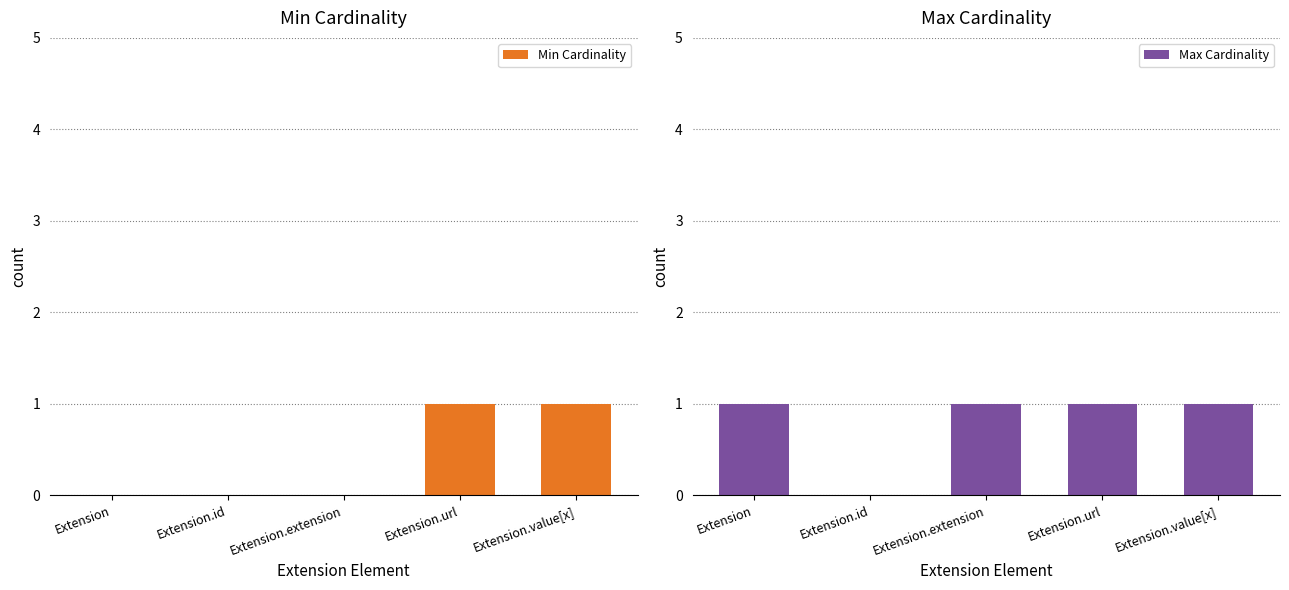

Reading right to left, transcribe all the data shown in this chart.

Min Cardinality: 1	1	0	0	0
Max Cardinality: 1	1	1	0	1